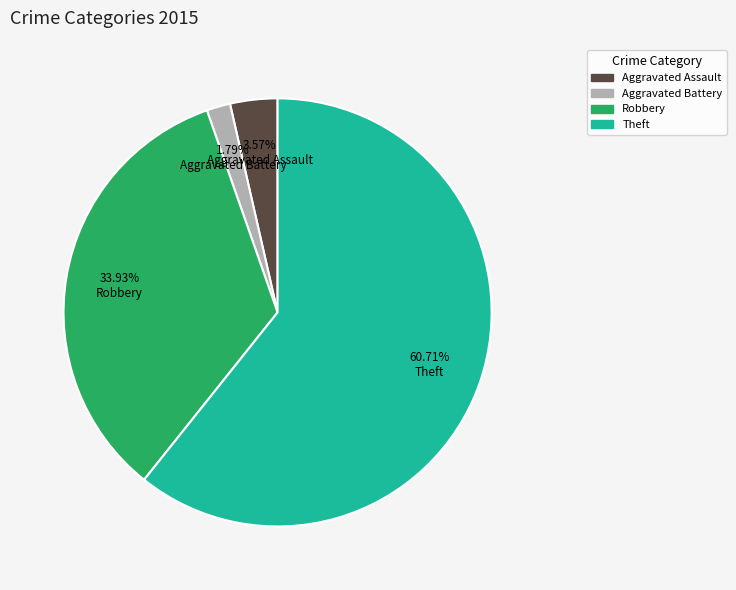

Is there any slice that represents more than half of the pie?

Yes